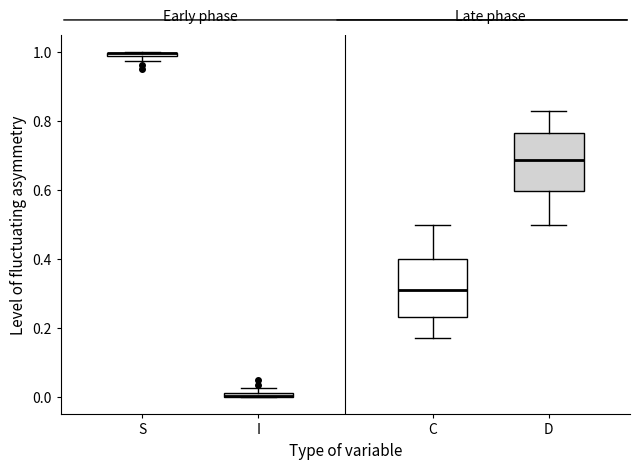

Where does the median line of the box for D sit on the y-axis? The values are not printed on the chart, so give them approximately, as read against the axis.

0.68